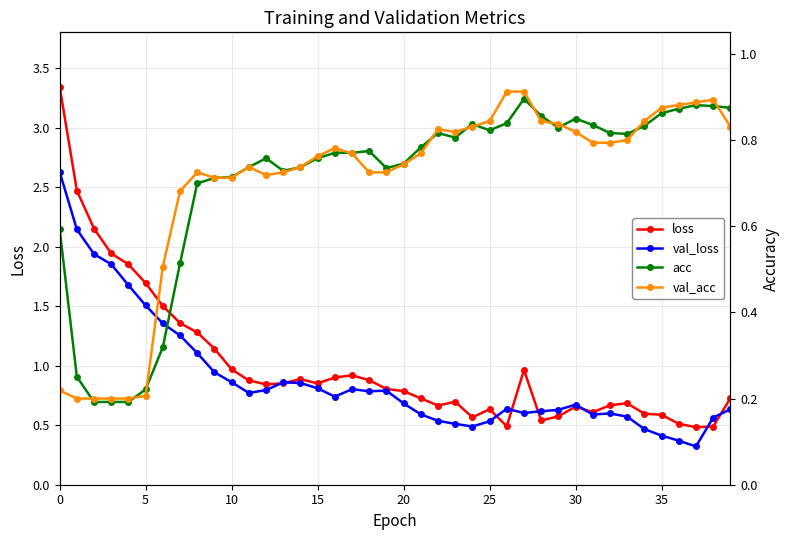

True or false: loss has more than 0 interior local peaks.

True